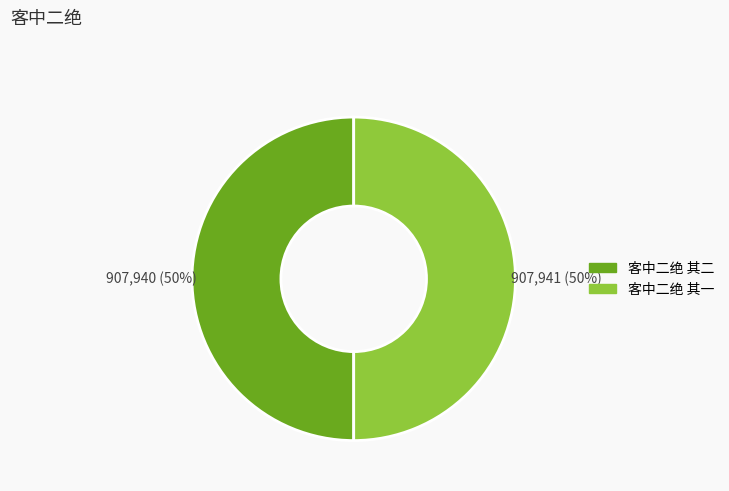

To the nearest percent, what percentage of the pie is 客中二绝 其二?

50%